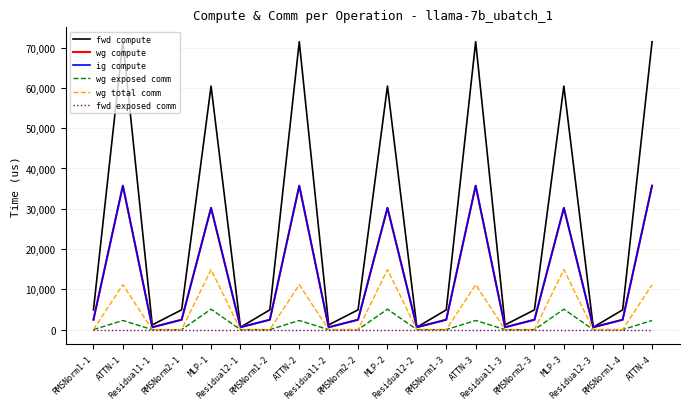

At which label is wg exposed comm closest to 2538?

ATTN-3